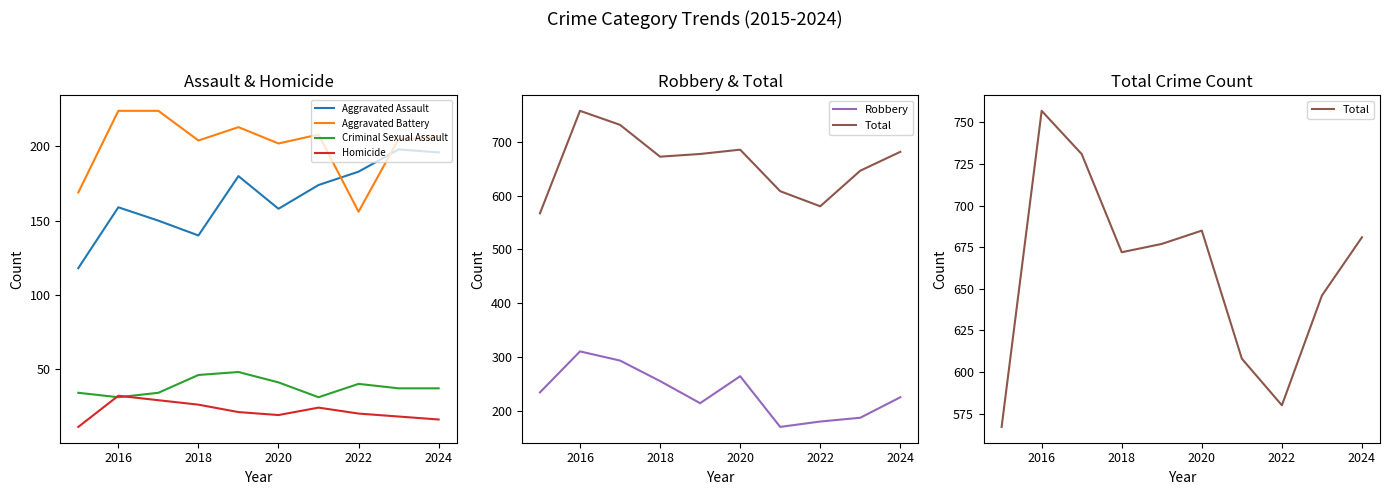

The value of Criminal Sexual Assault at 2016 is 31. True or false?

True